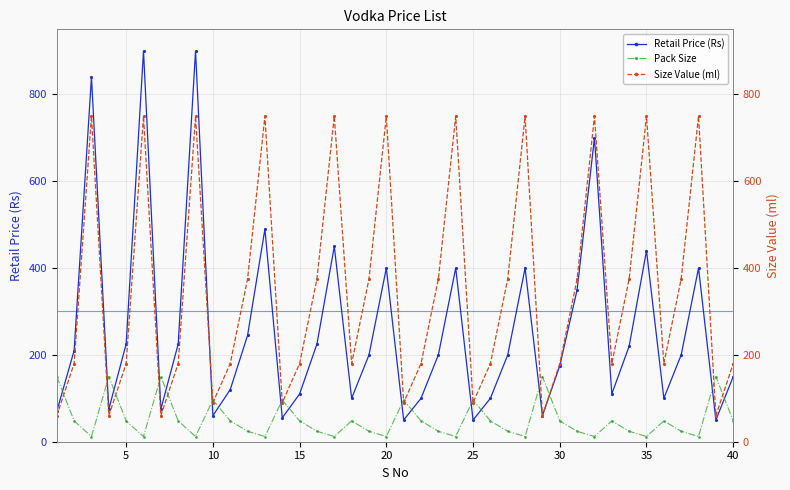

List the series in order of their peak value, highest first.

Retail Price (Rs), Size Value (ml), Pack Size